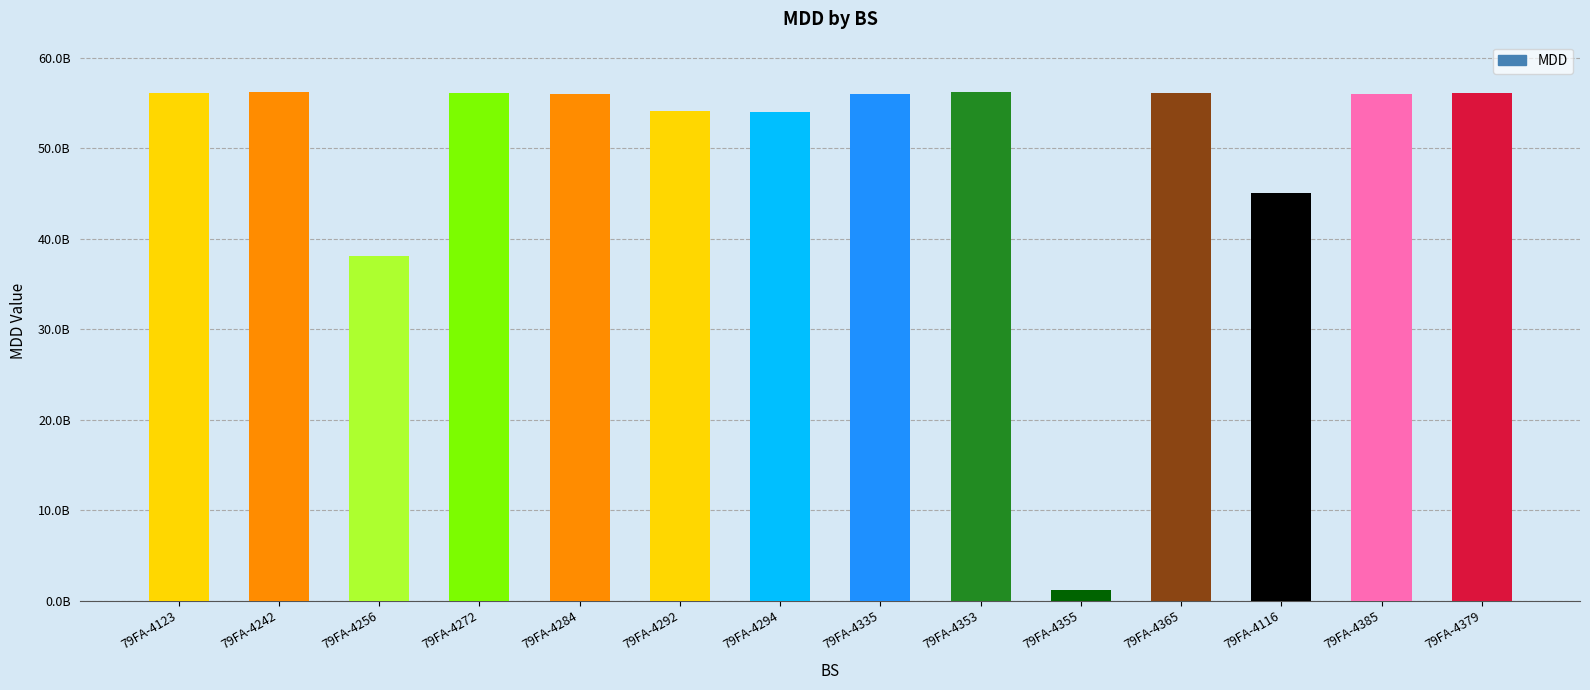

Reading left to right, extract all data points from this chart.

79FA-4123=56158008408	79FA-4242=56167004453	79FA-4256=38040002246	79FA-4272=56069003956	79FA-4284=56055000454	79FA-4292=54153004956	79FA-4294=54050000964	79FA-4335=56050002597	79FA-4353=56169005983	79FA-4355=1162041483	79FA-4365=56068011167	79FA-4116=45065003871	79FA-4385=56038003027	79FA-4379=56068006093